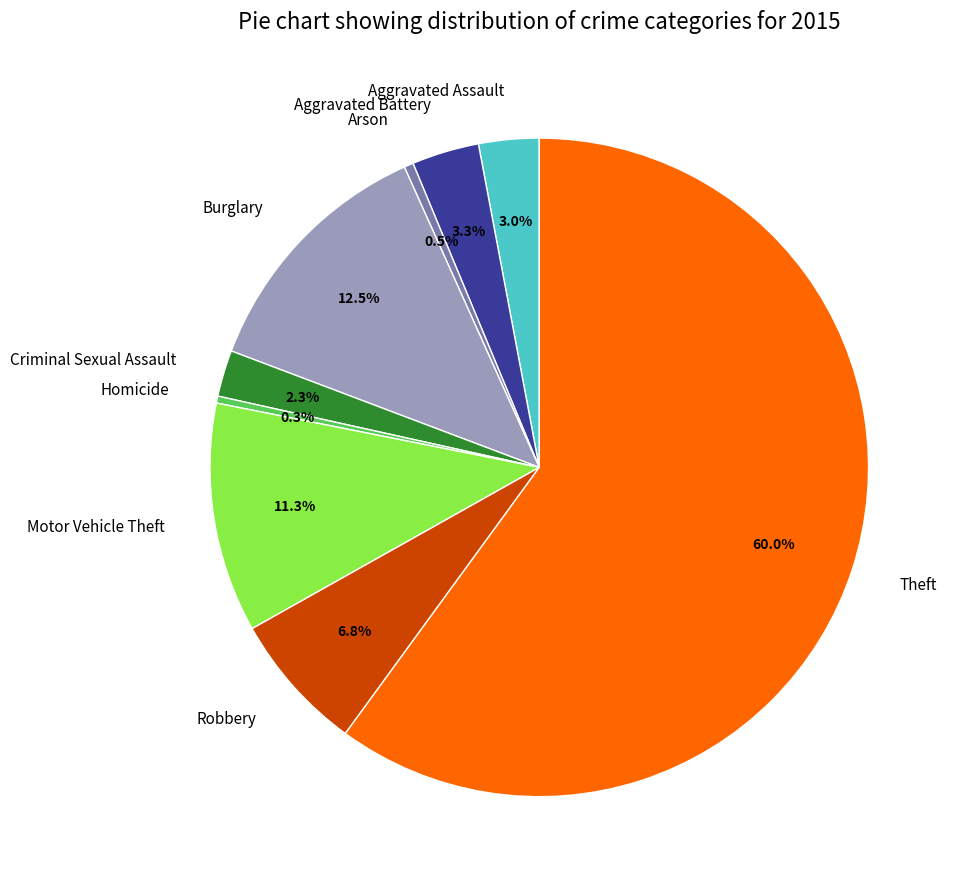

Does Theft represent more than half of the total?

Yes